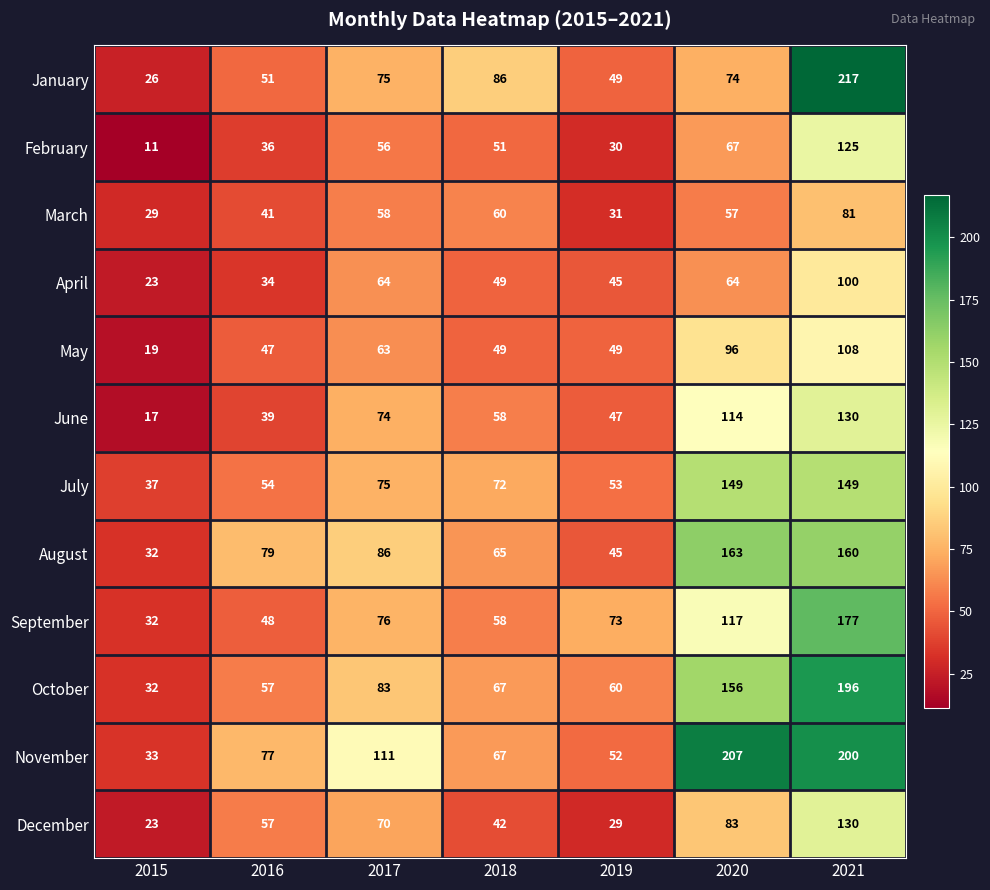

What is the difference between the second highest and second lowest values in the March series?

29